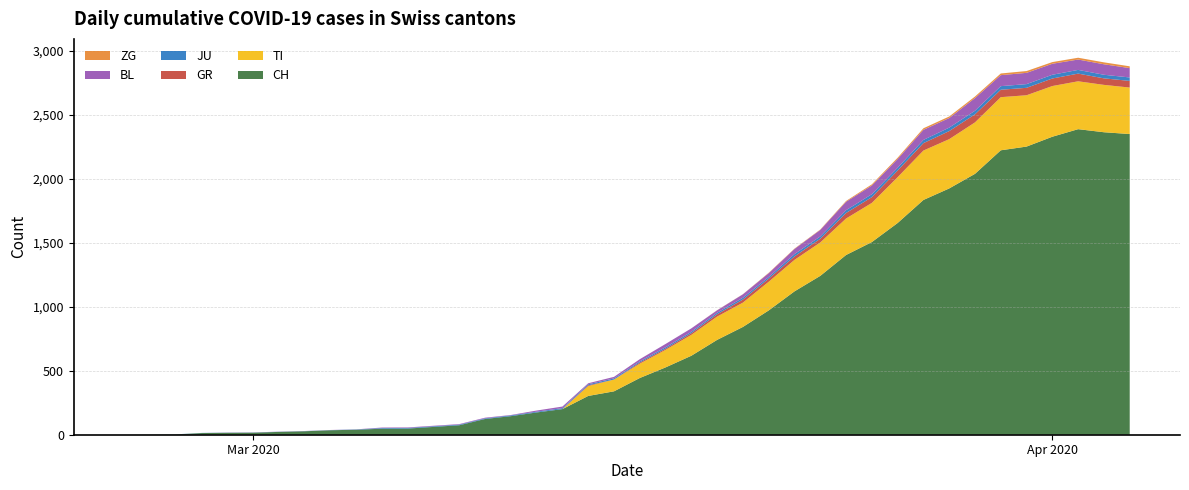

Reading right to left, extract all data points from this chart.

CH: 2349	2363	2387	2328	2251	2222	2038	1924	1834	1654	1505	1404	1241	1120	971	842	741	617	526	443	339	303	200	174	145	123	74	61	48	47	39	35	27	22	16	15	13	2	1	0
TI: 363	370	374	396	401	415	402	385	386	358	306	285	261	246	224	190	182	163	137	112	92	77	0	0	0	0	0	0	0	0	0	0	0	0	0	0	0	0	0	0
GR: 52	51	60	59	58	58	63	63	58	52	45	43	29	27	24	24	18	13	9	9	0	6	0	0	0	0	0	0	0	0	0	0	0	0	0	0	0	0	0	0
JU: 27	28	29	29	29	28	28	27	25	22	23	22	18	18	13	14	12	11	11	9	9	8	8	6	6	5	5	5	5	5	2	1	1	1	1	1	1	1	0	0
BL: 73	82	81	86	88	86	99	75	79	68	68	66	51	40	30	27	19	27	26	17	12	8	12	9	3	5	4	4	4	4	1	1	1	1	1	1	0	0	0	0
ZG: 14	15	14	13	14	13	12	12	12	10	9	6	3	3	3	1	1	0	0	0	0	0	0	0	0	0	0	0	0	0	0	0	0	0	0	0	0	0	0	0